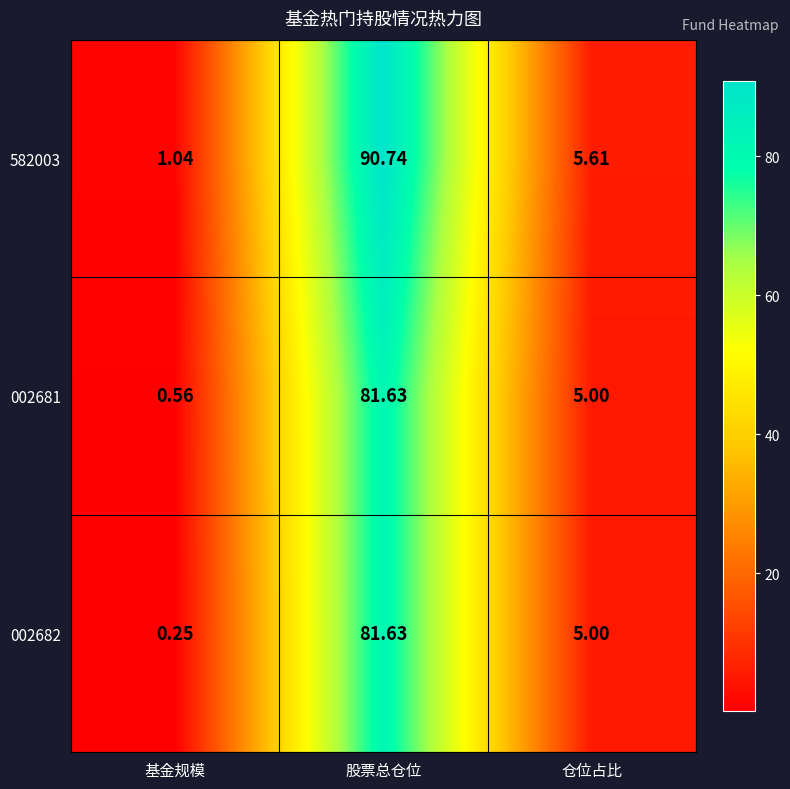

At which category does the chart reach its minimum across all series?

基金规模